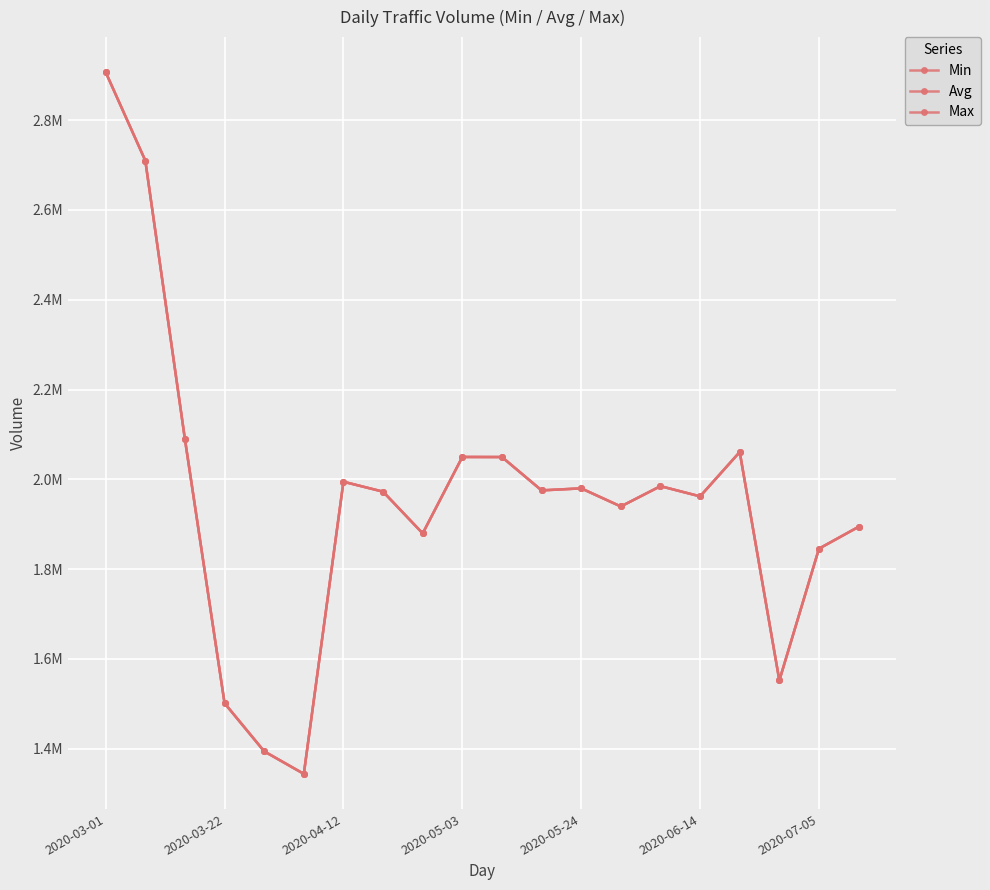

Is this an area chart (filled region under the line)?

No